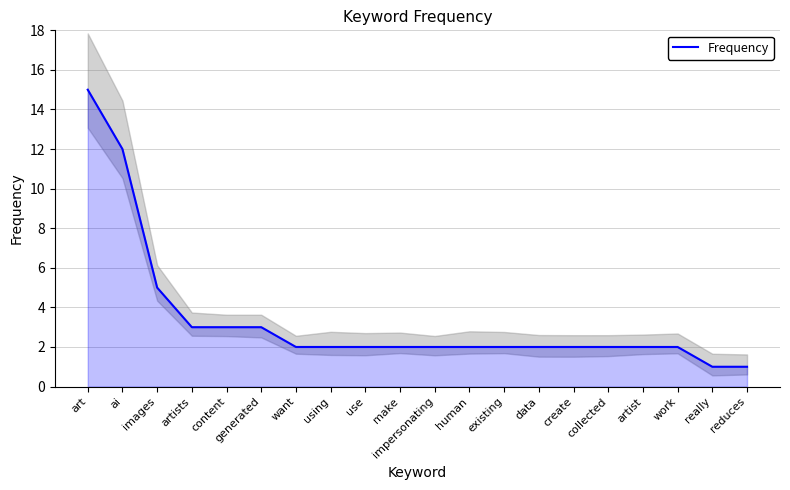

Does the chart have visible grid lines?

Yes